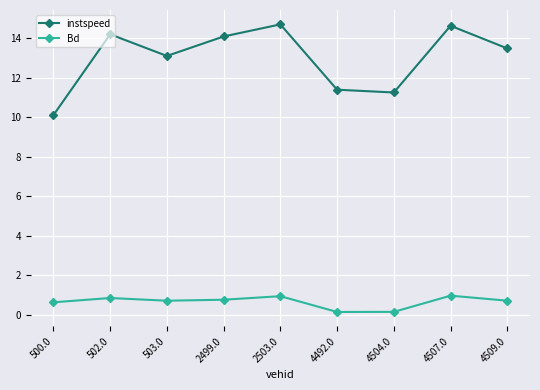

True or false: Bd and instspeed cross at least once.

False